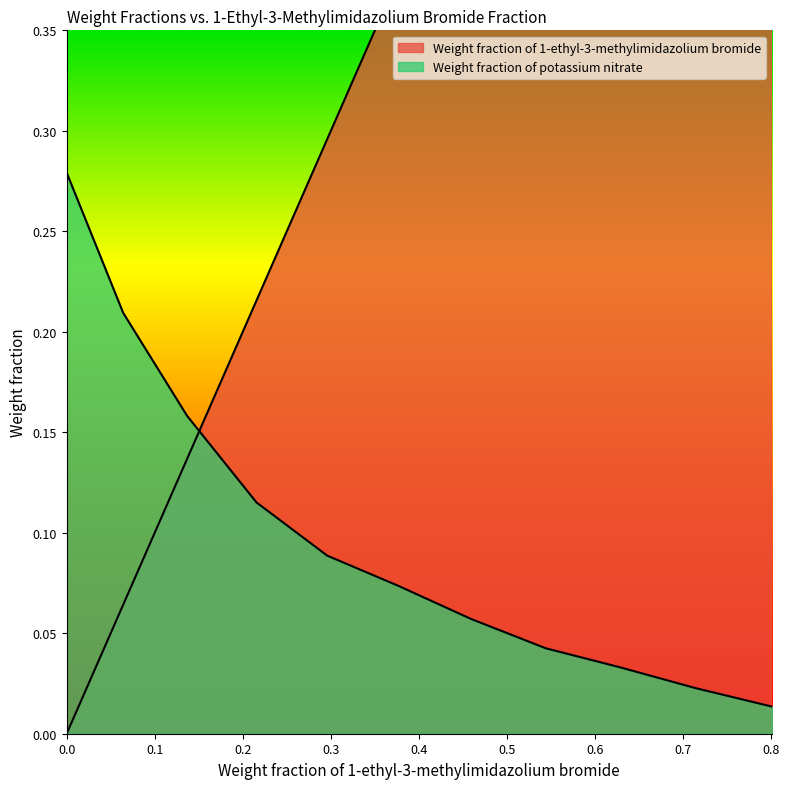

Between which two adjacent categories do Weight fraction of potassium nitrate and Weight fraction of 1-ethyl-3-methylimidazolium bromide first intersect?

0.1367 and 0.2155